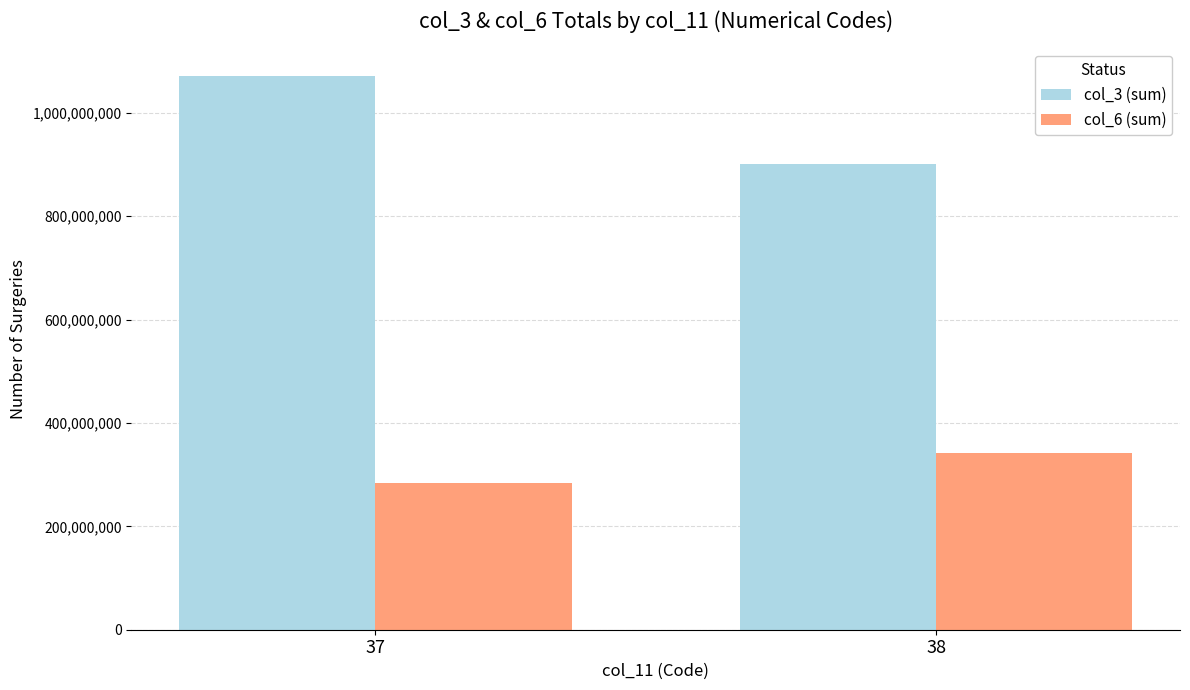

Count the number of categories in the chart.

2